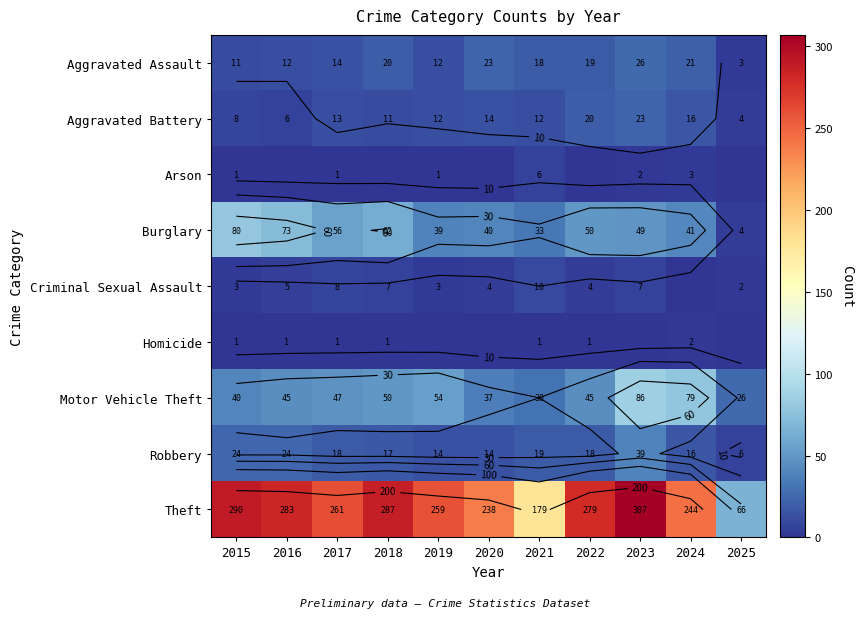

Which series has the largest total across all categories?

Theft